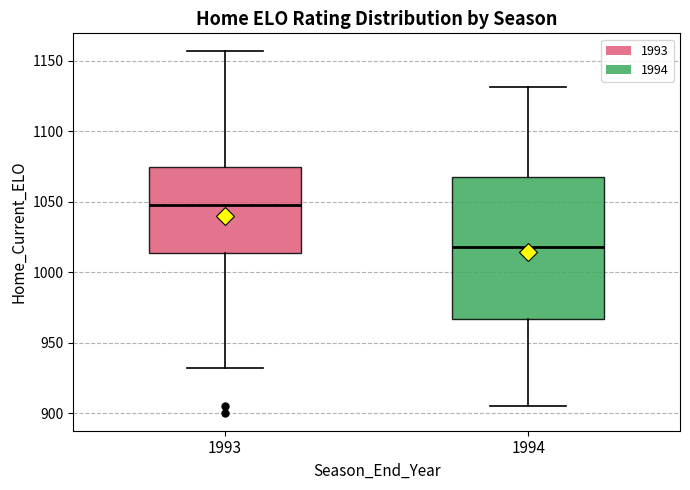

Which box has the highest median line?

1993